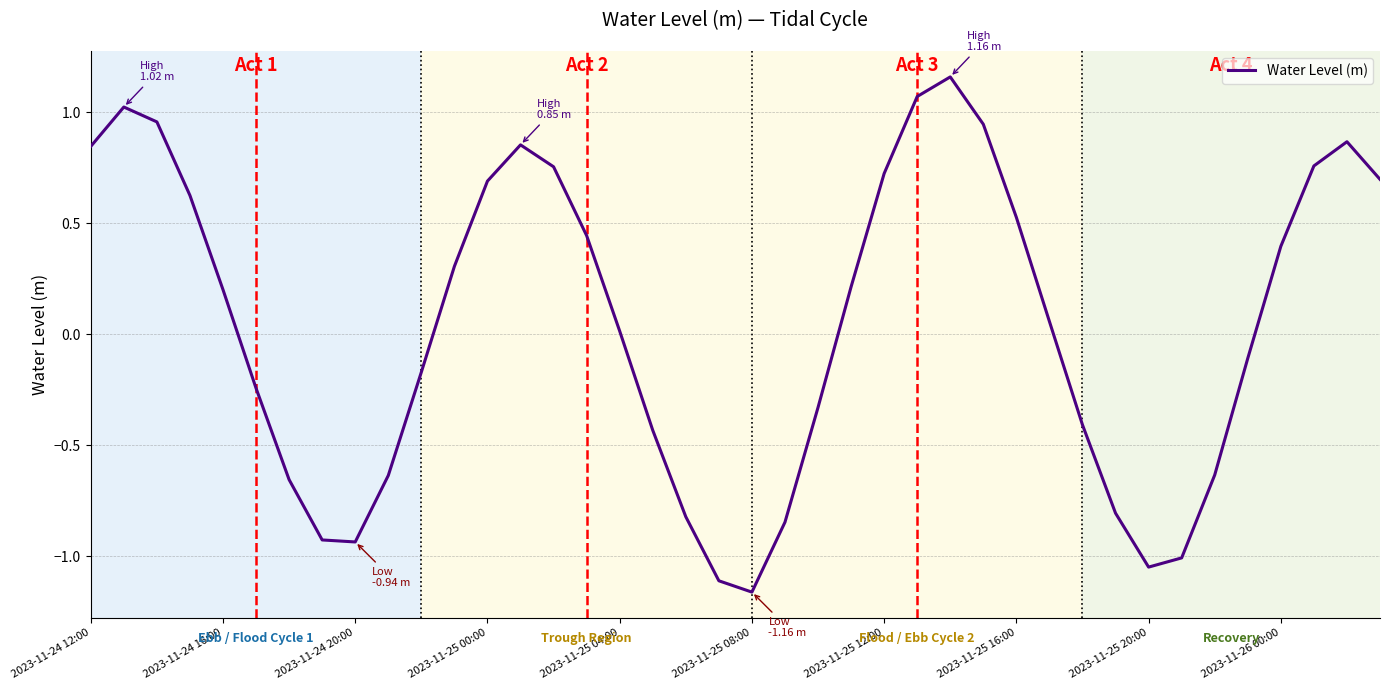

What is the difference between the maximum and minimum values?

2.3